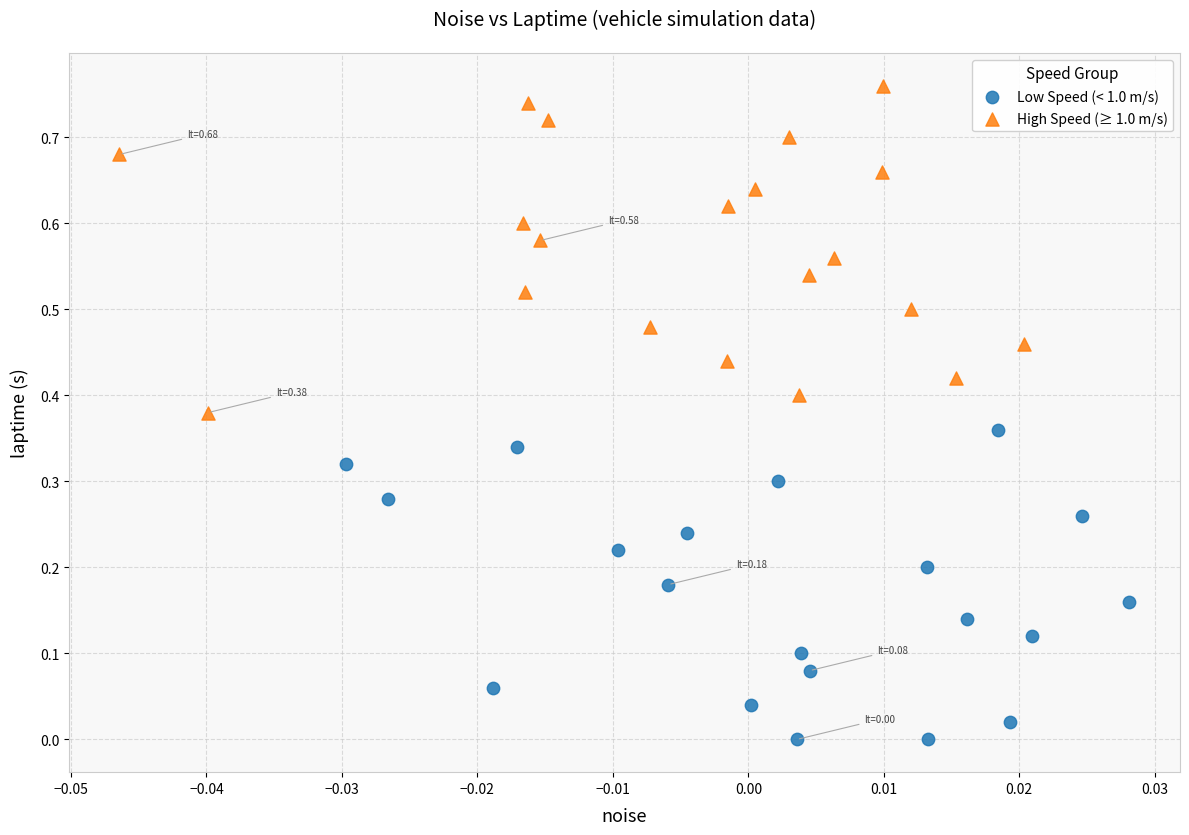

Which series contains the lowest Y value?

Low Speed (< 1.0 m/s)